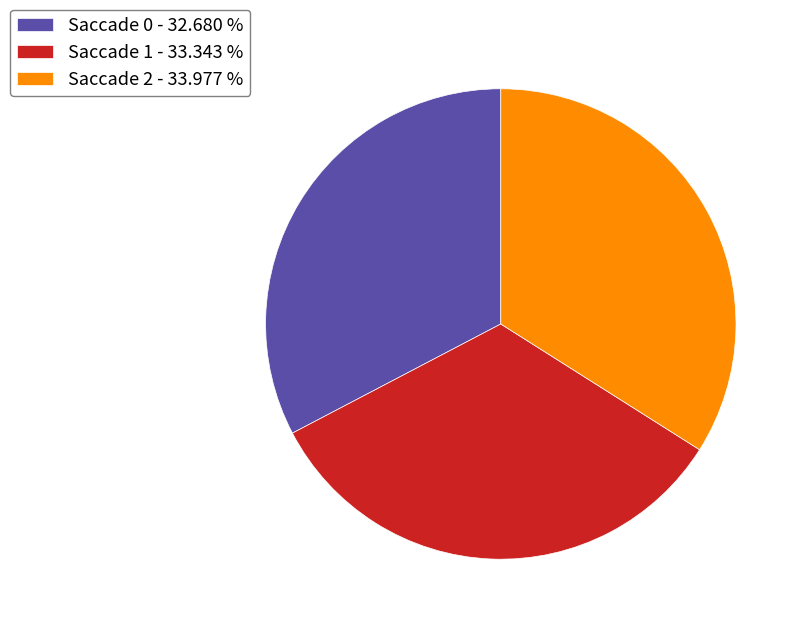

Does any single category account for the majority?

No